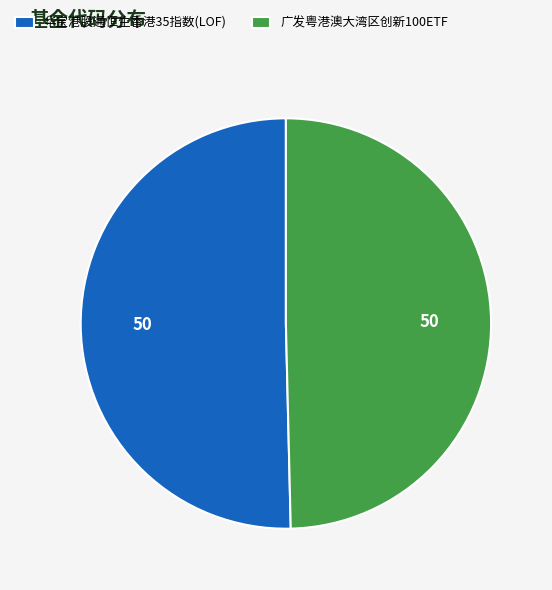

Is there any slice that represents more than half of the pie?

Yes